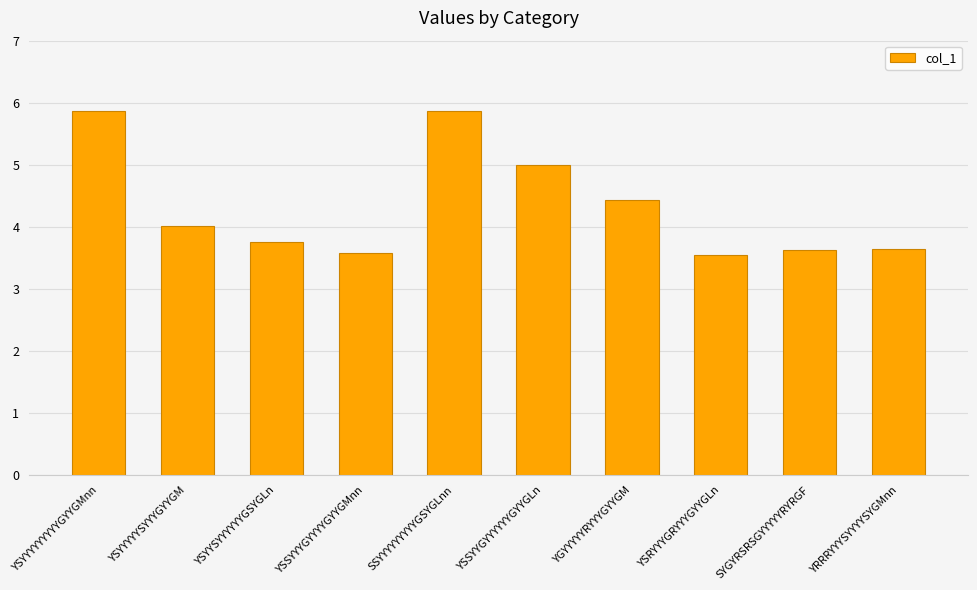

What is the minimum value shown in the chart?

3.5